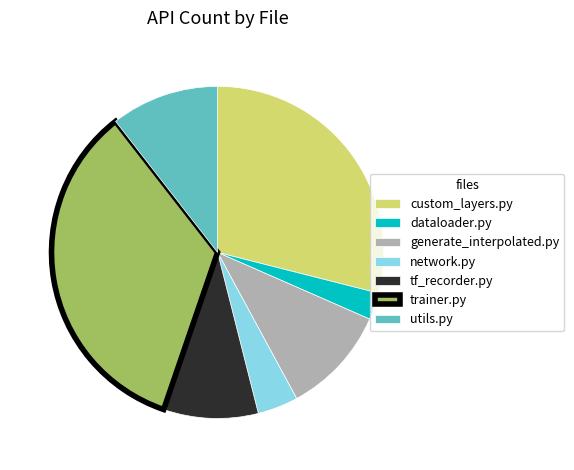

Is there any slice that represents more than half of the pie?

No